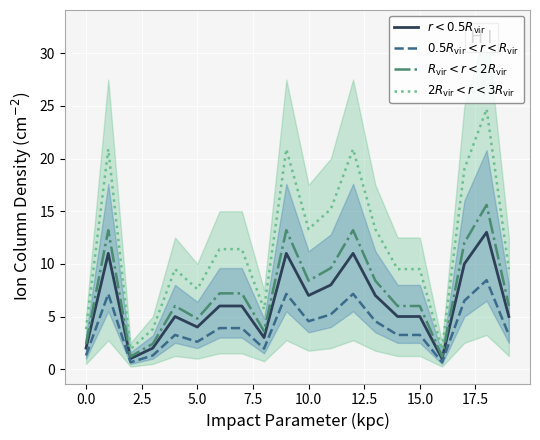

True or false: $0.5R_{\rm vir} < r < R_{\rm vir}$ and $2R_{\rm vir} < r < 3R_{\rm vir}$ intersect in this chart.

False